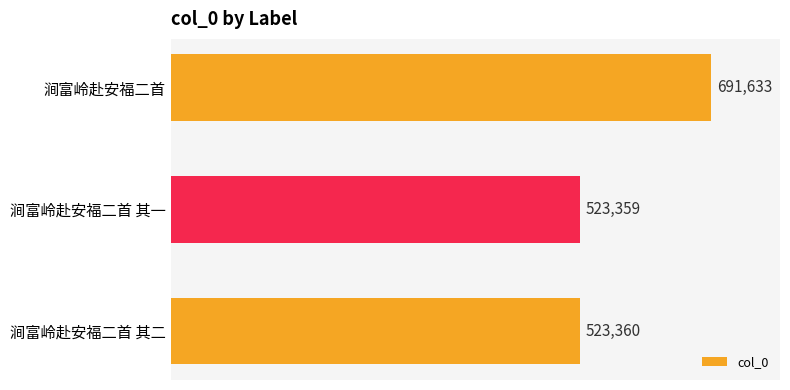

What is the difference between the maximum and minimum values?

168274